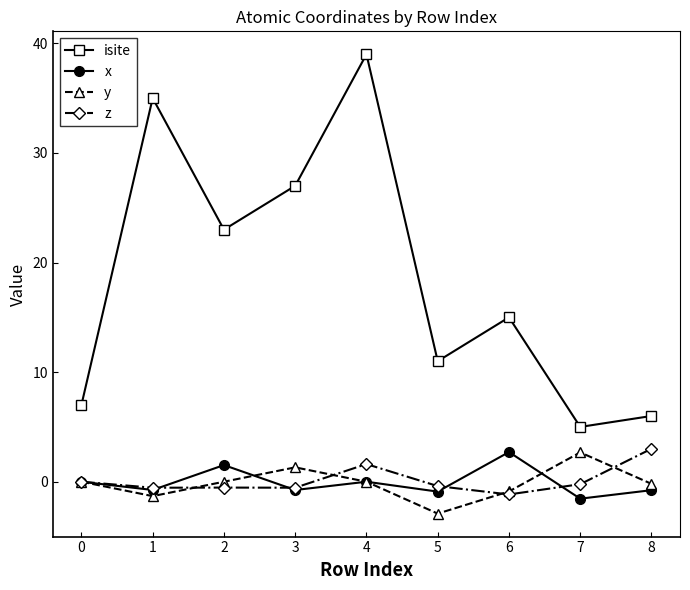

Is it true that x equals -0.8 at 8?

True